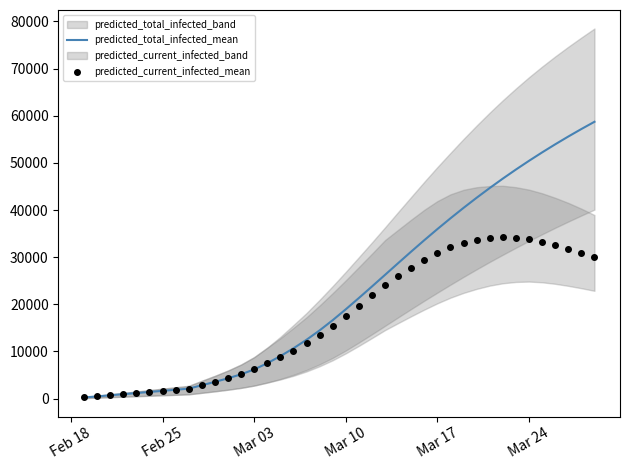

Rank the series by their average value, from highest to lowest.

predicted_total_infected_mean, predicted_current_infected_mean